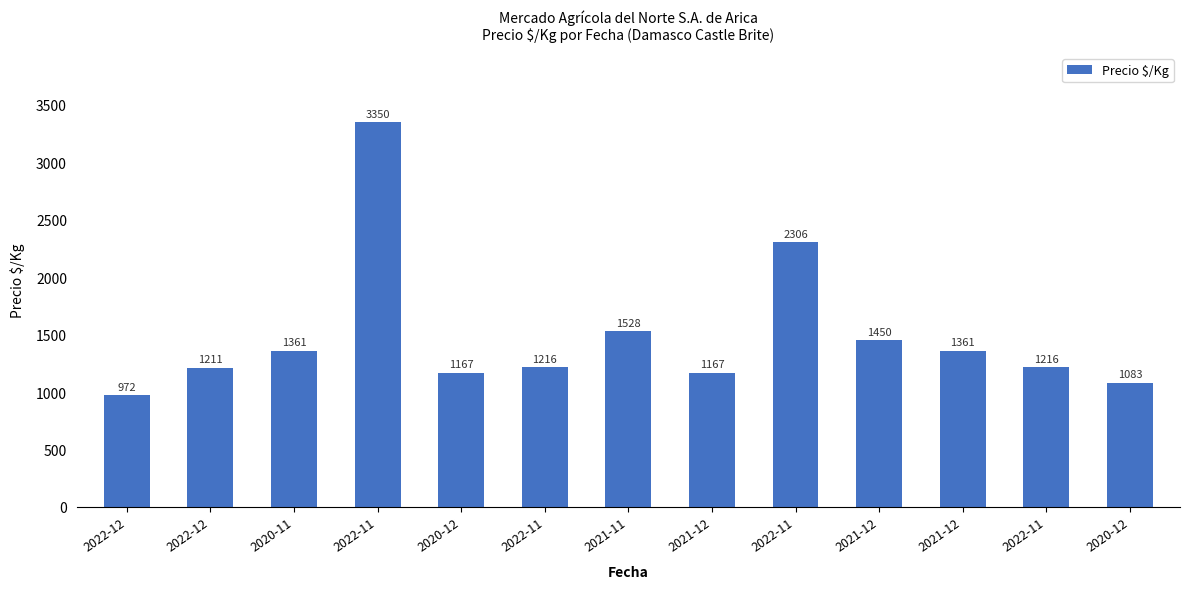

At which label does the data first exceed 1216?

2020-11